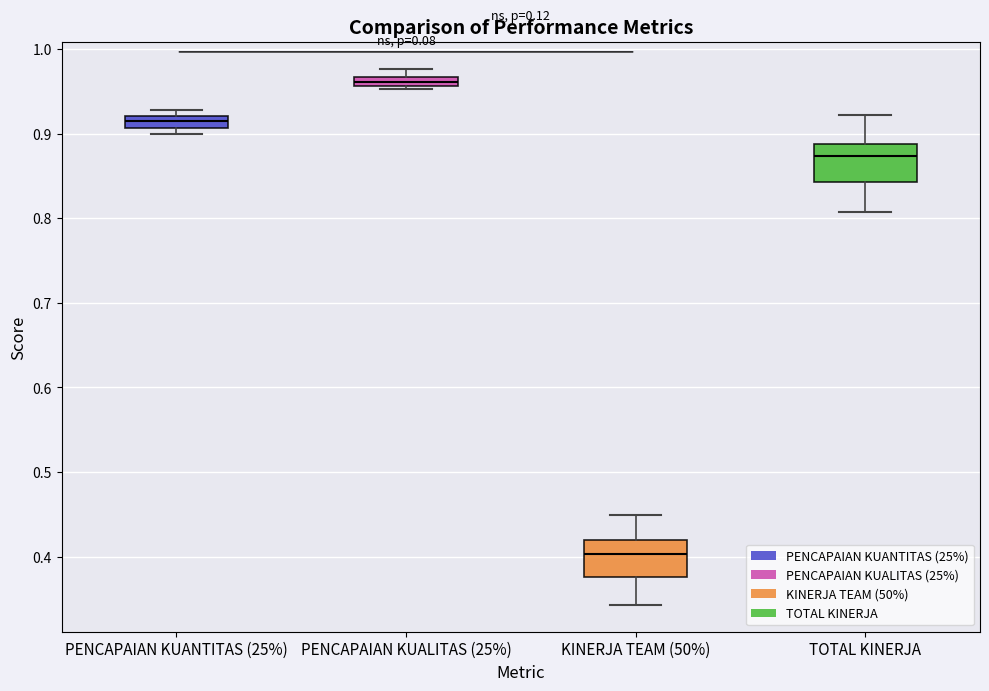

Which box's median line is the lowest?

KINERJA TEAM (50%)